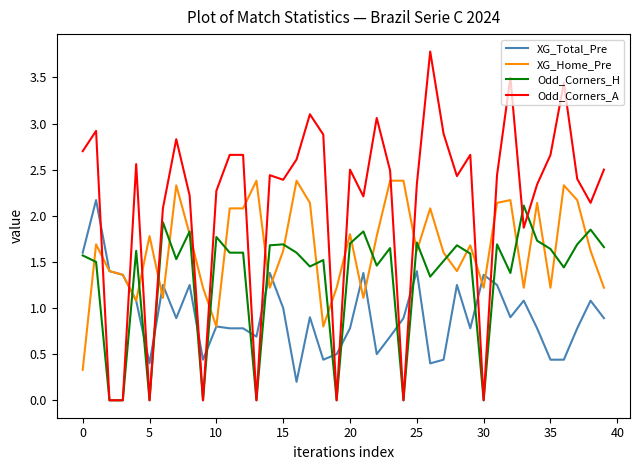

List the series in order of their overall mean, highest first.

Odd_Corners_A, XG_Home_Pre, Odd_Corners_H, XG_Total_Pre